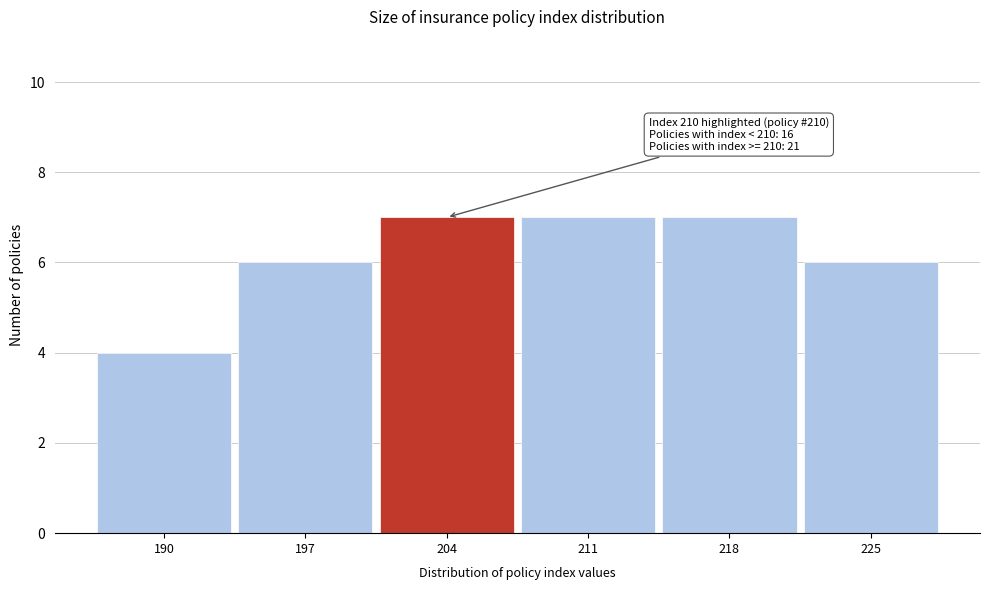

Reading left to right, transcribe all the data shown in this chart.

190=4	197=6	204=7	211=7	218=7	225=6